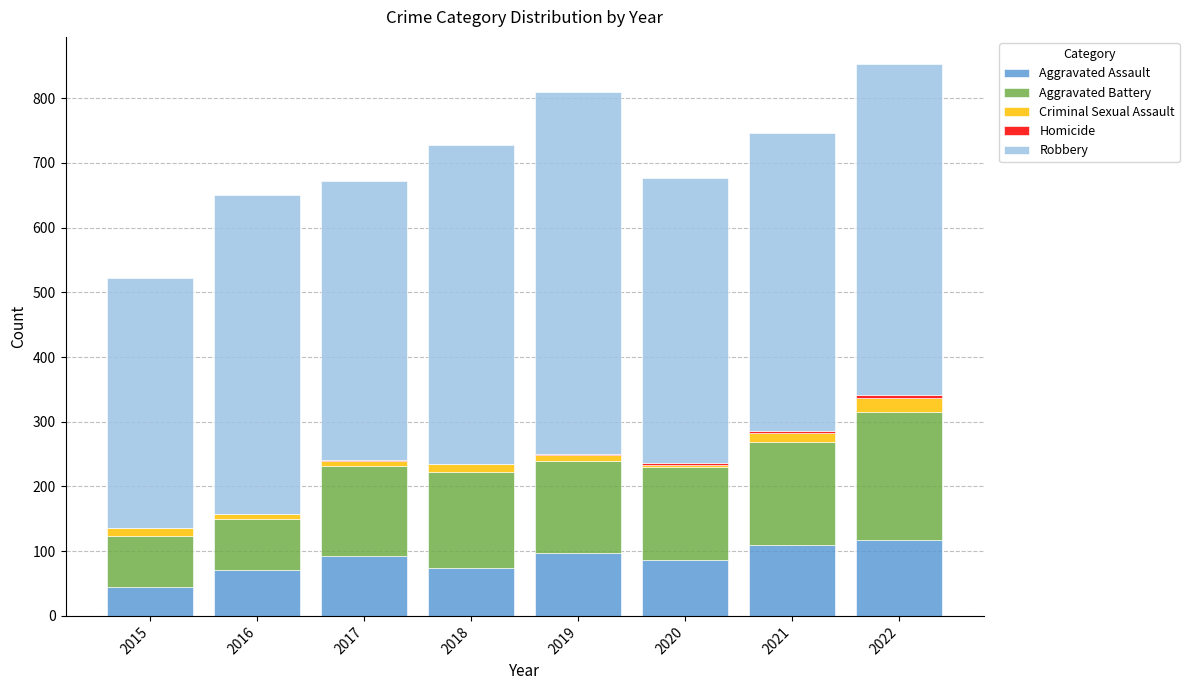

True or false: Aggravated Assault has a value of 53 at 2022.

False